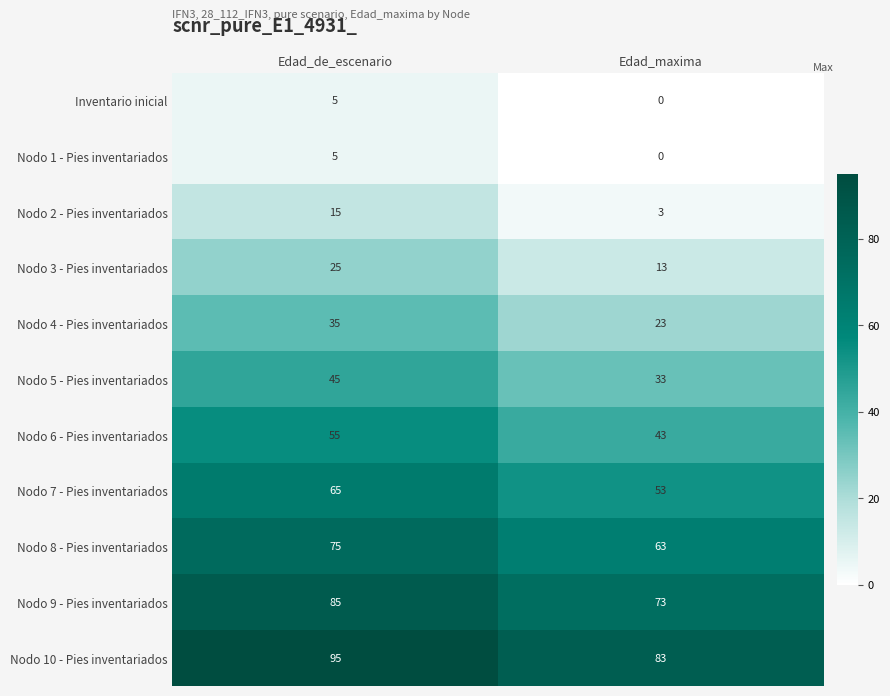

The Nodo 1 - Pies inventariados series shows 0 at Edad_maxima. True or false?

True